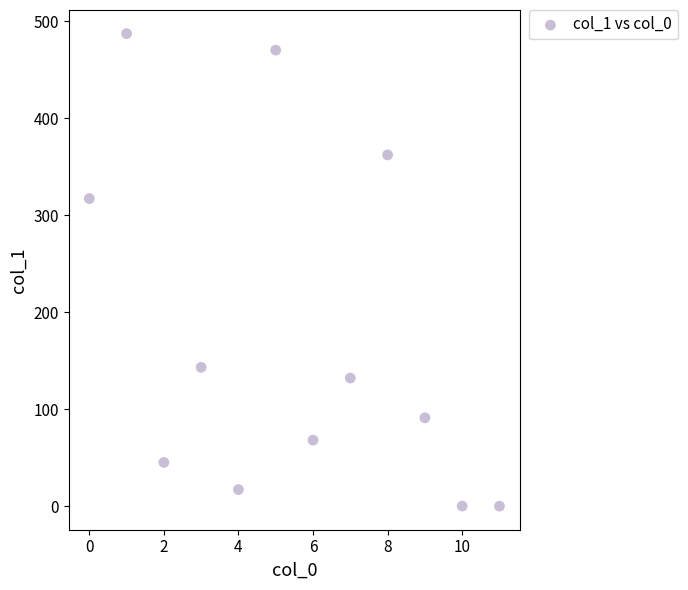

What is the range of Y values (max minus min)?

487